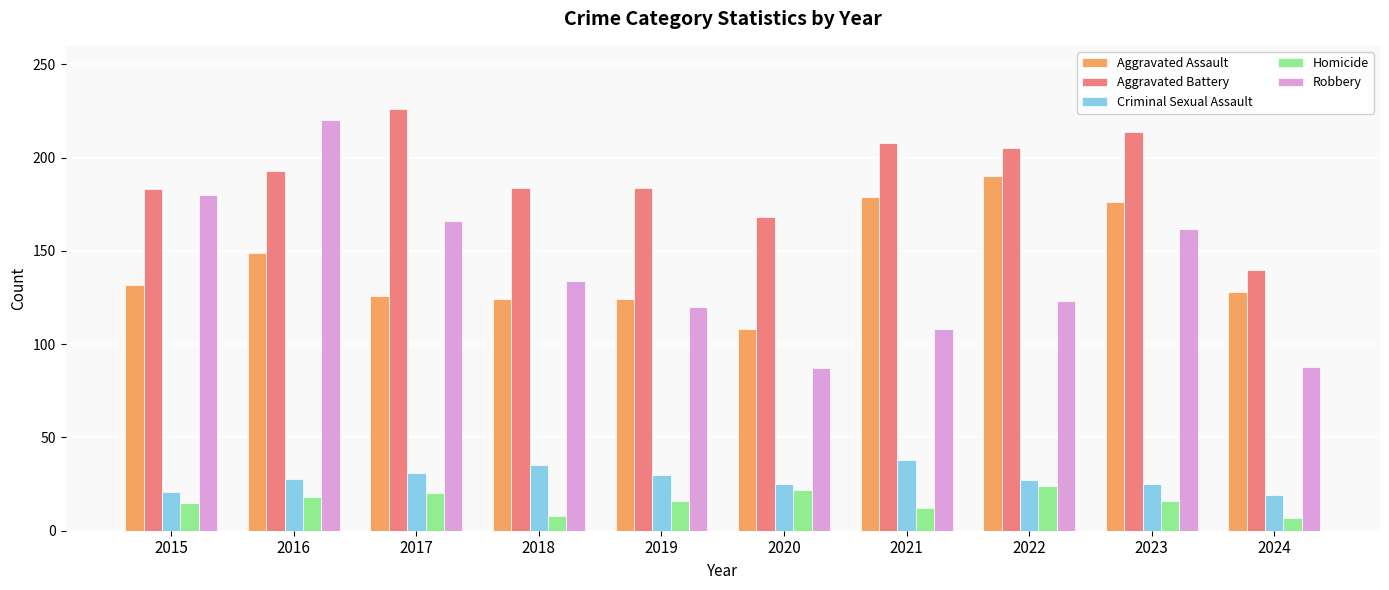

What is the approximate value of Aggravated Battery at 2019, to the nearest 5?

185